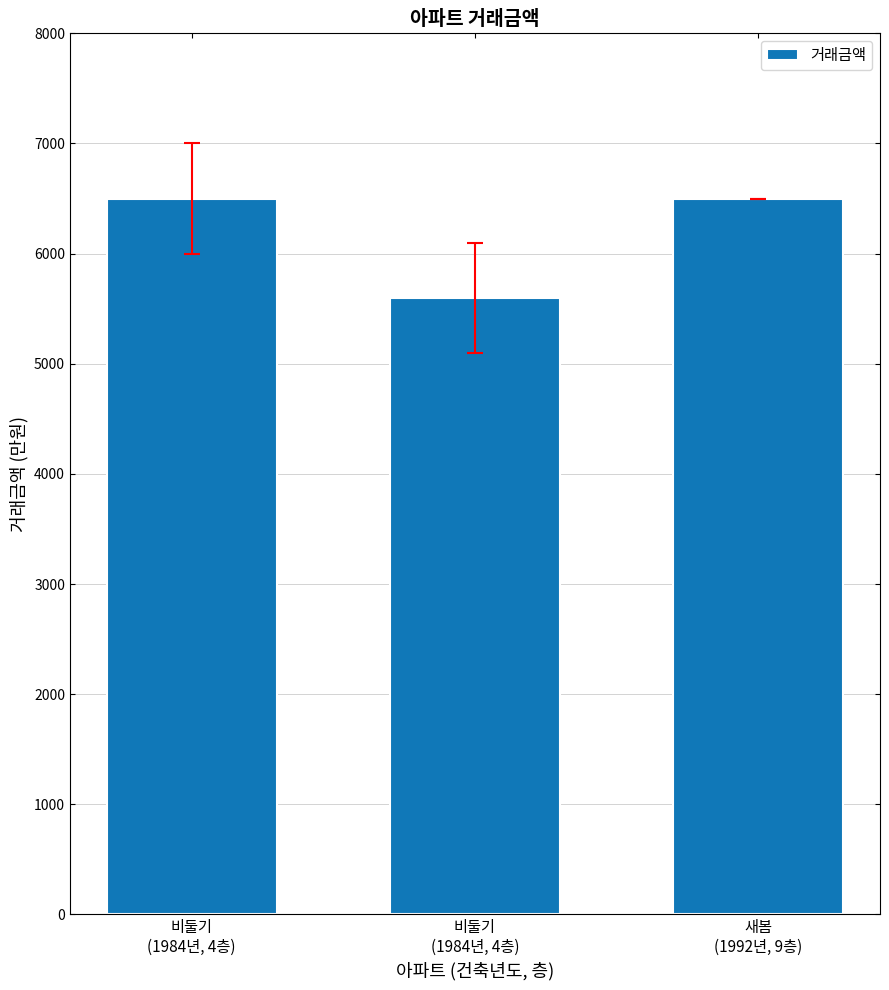

Which has a higher value, 새봄
(1992년, 9층) or 비둘기
(1984년, 4층)?

새봄
(1992년, 9층)